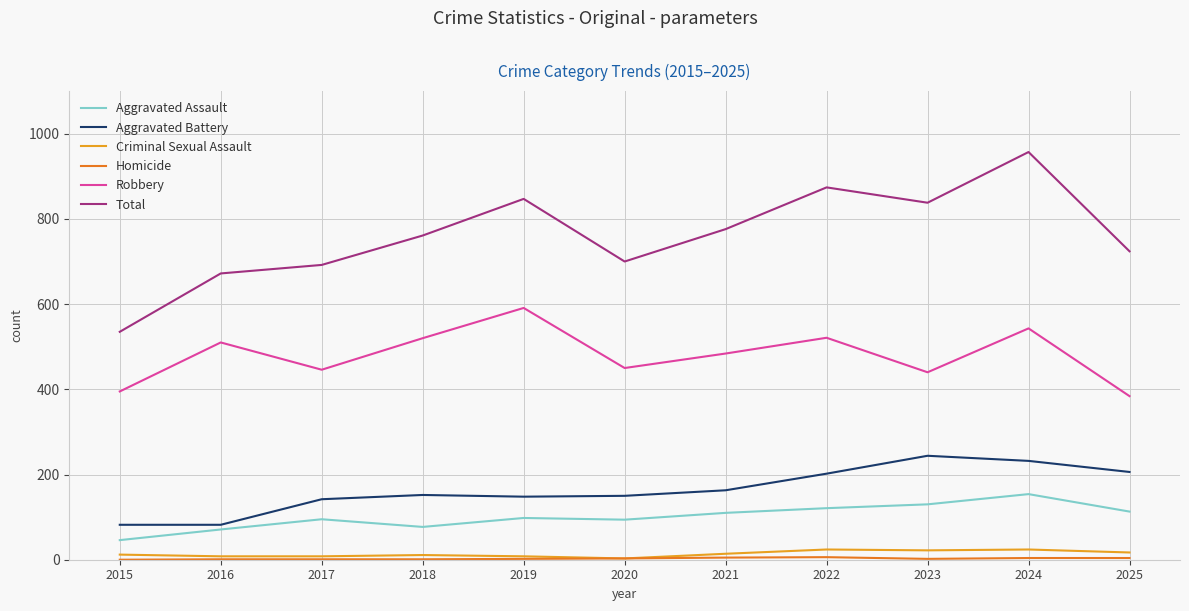

Which series has the widest spread of values?

Total